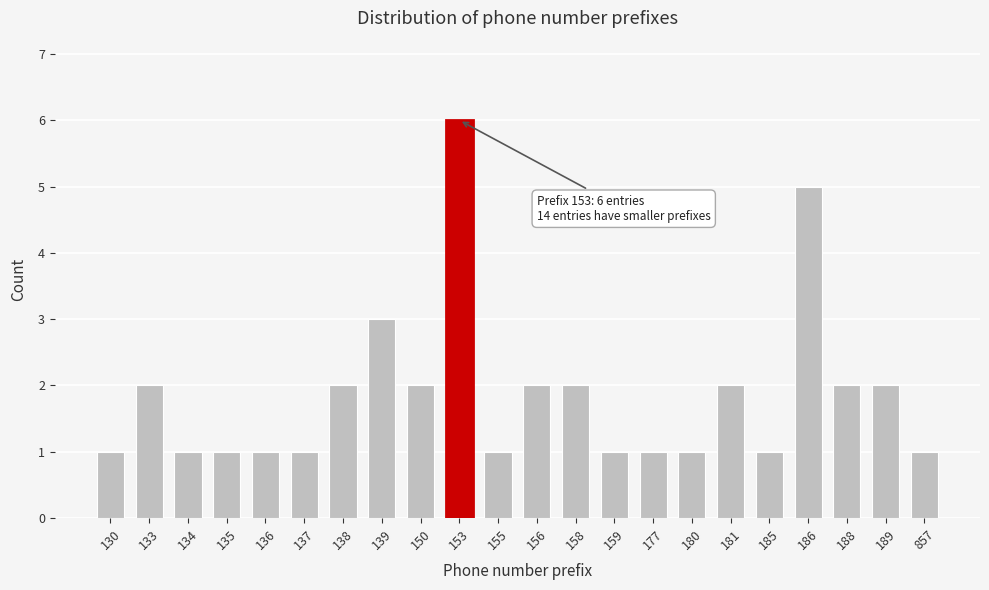

Reading left to right, transcribe all the data shown in this chart.

1	2	1	1	1	1	2	3	2	6	1	2	2	1	1	1	2	1	5	2	2	1